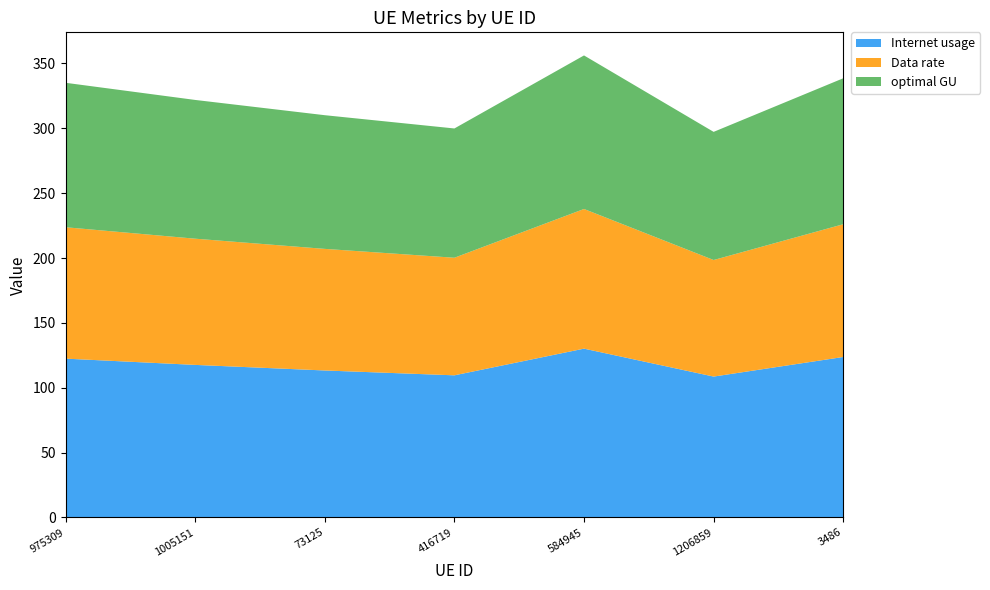

Reading left to right, what are all the values shown in this chart?

Internet usage: 122.4	117.6	113.3	109.6	130.1	108.6	123.7
Data rate: 101.3	97.3	93.7	90.7	107.7	89.9	102.3
optimal GU: 111.4	107.0	103.1	99.7	118.4	98.8	112.5